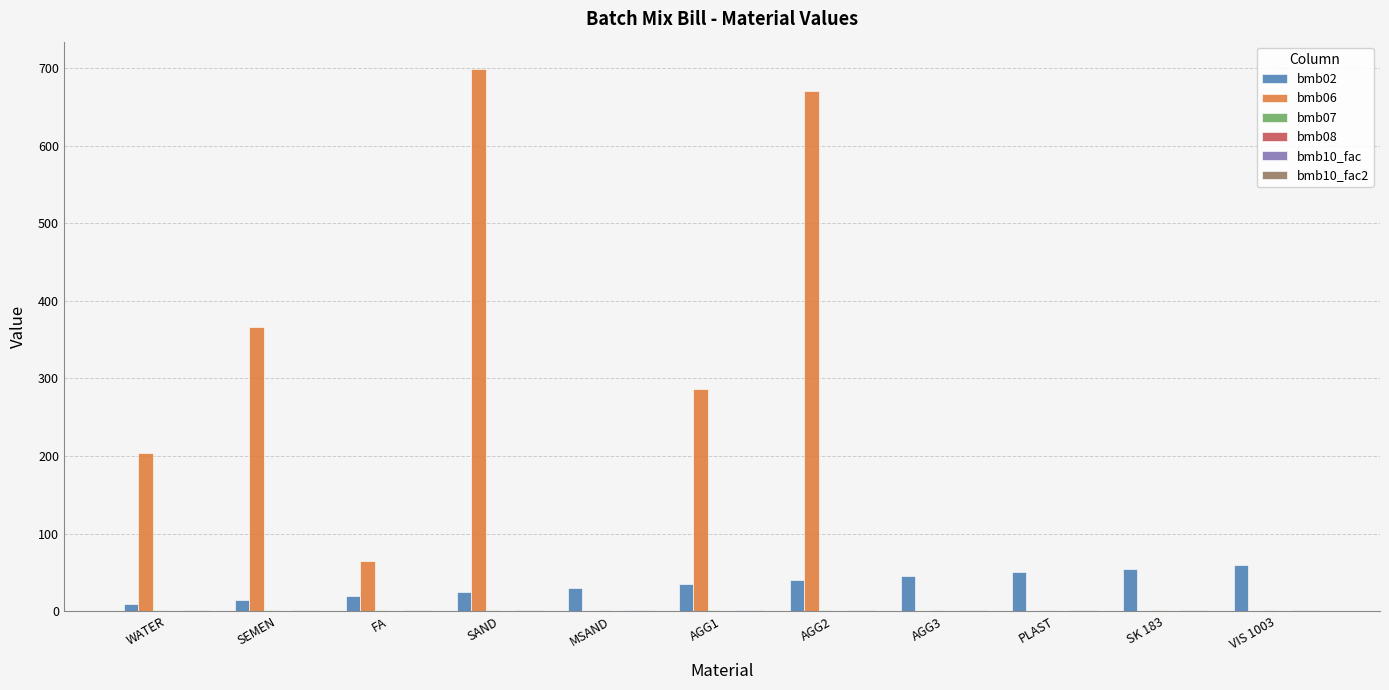

What is the maximum value shown in the chart?

699.0